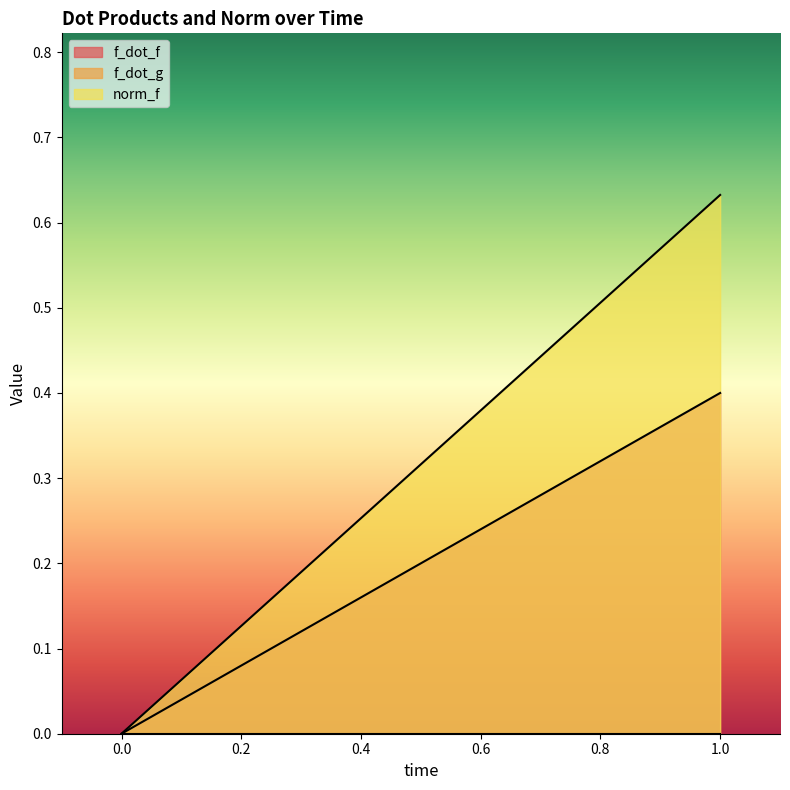

Does the chart display data point markers on the line(s)?

No